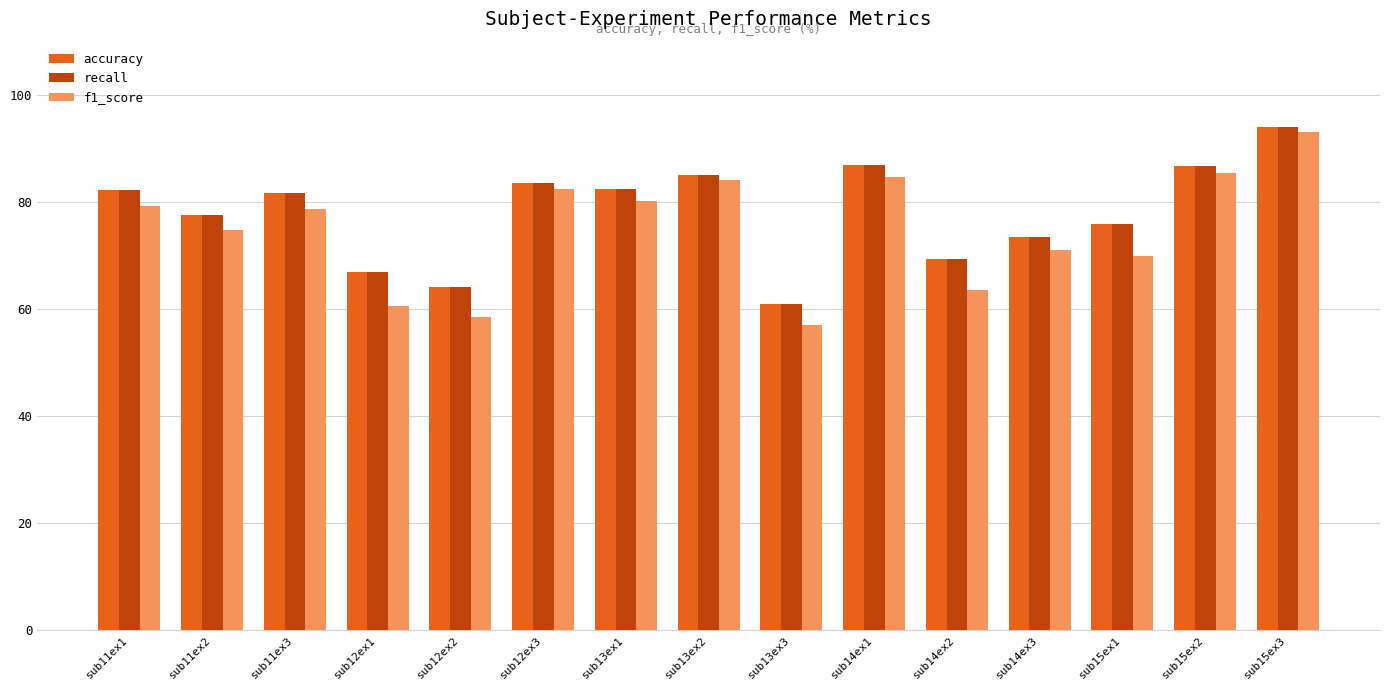

Between sub14ex1 and sub14ex2, which series saw the biggest shift?

f1_score